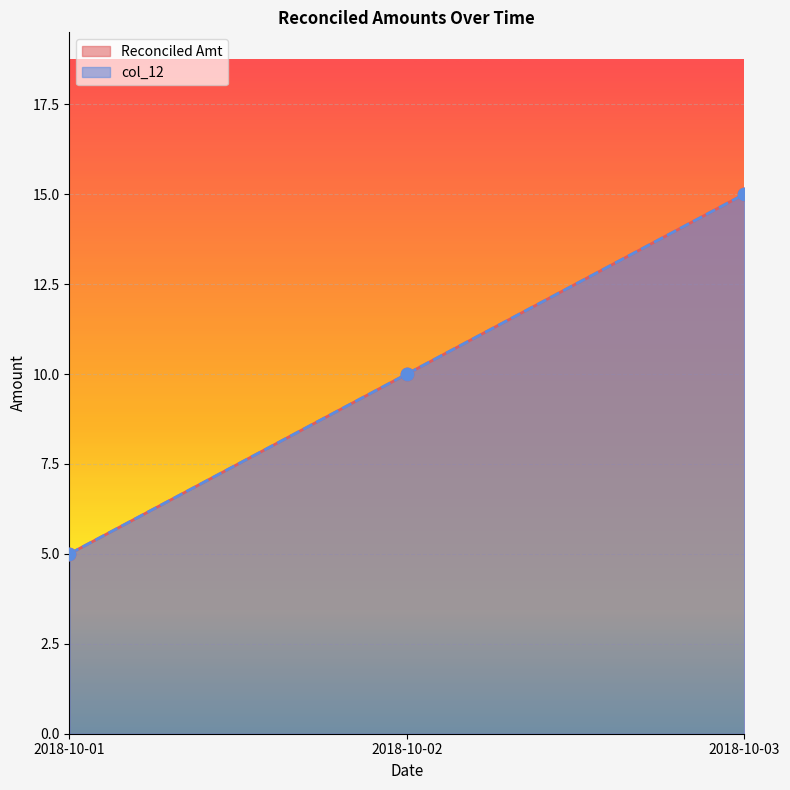

What are all the series names shown in the legend?

Reconciled Amt, col_12